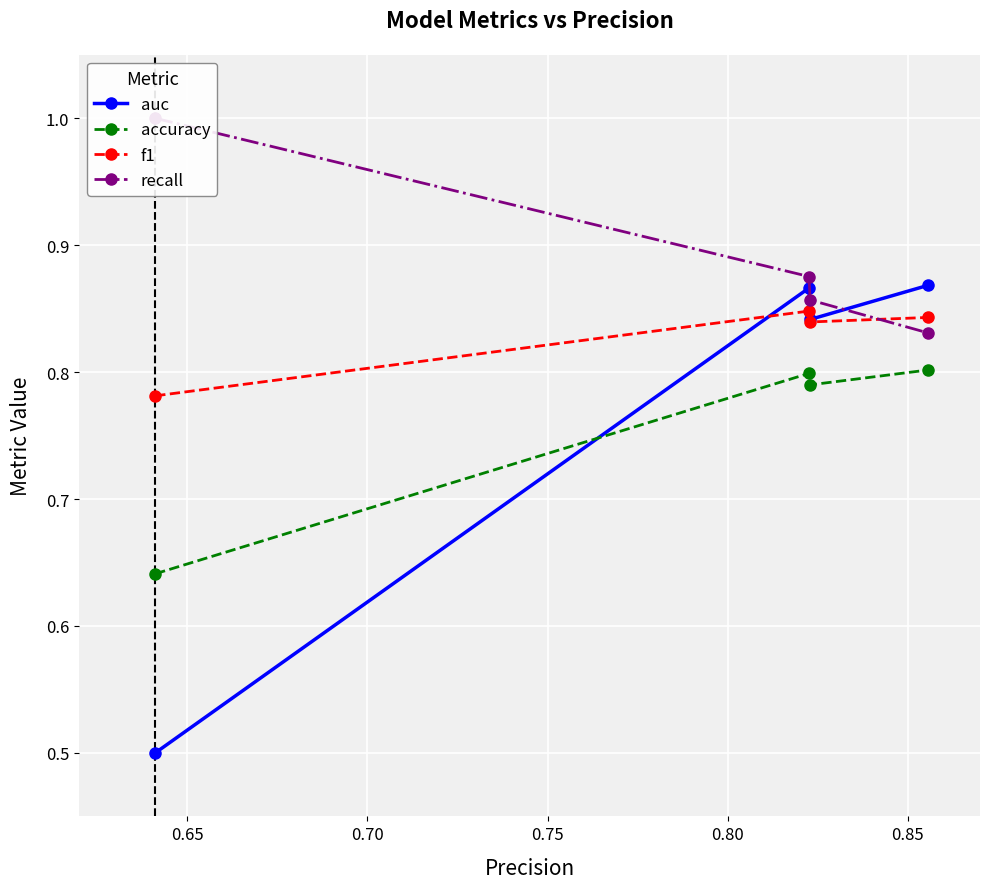

In auc, how many points are higher than both neighbors (excluding endpoints)?

1